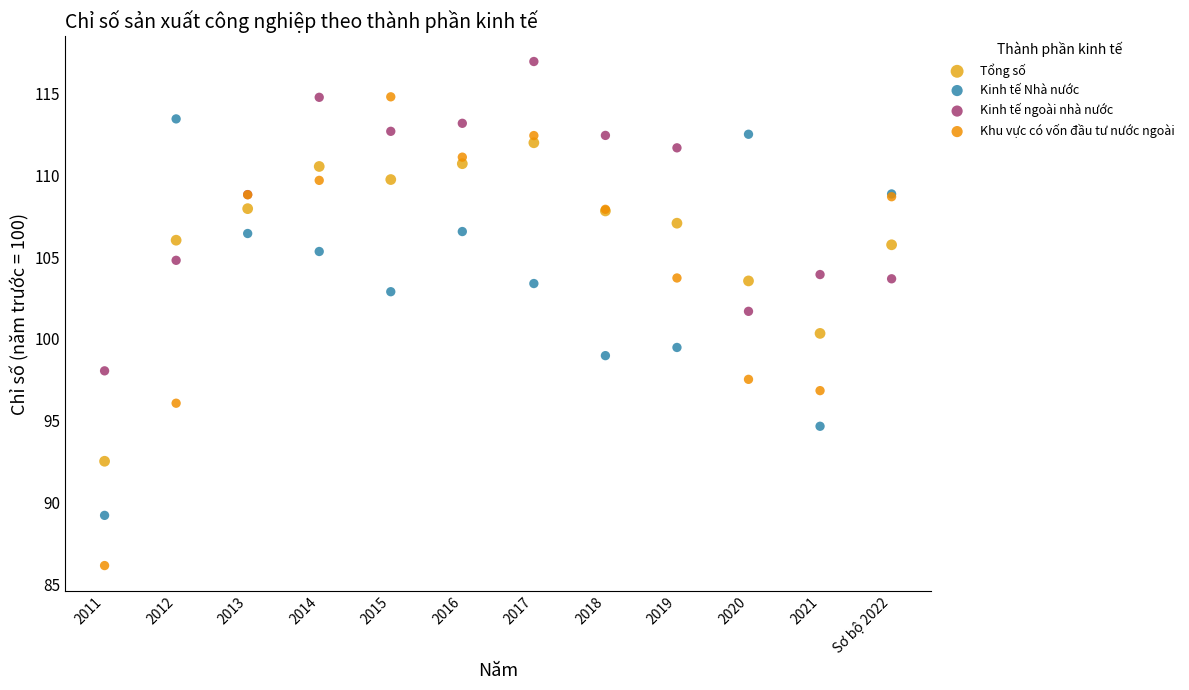

What are all the series names shown in the legend?

Tổng số, Kinh tế Nhà nước, Kinh tế ngoài nhà nước, Khu vực có vốn đầu tư nước ngoài